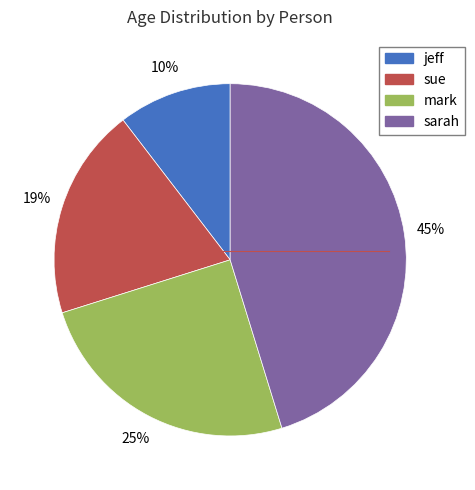

Is there a majority slice in this chart?

No